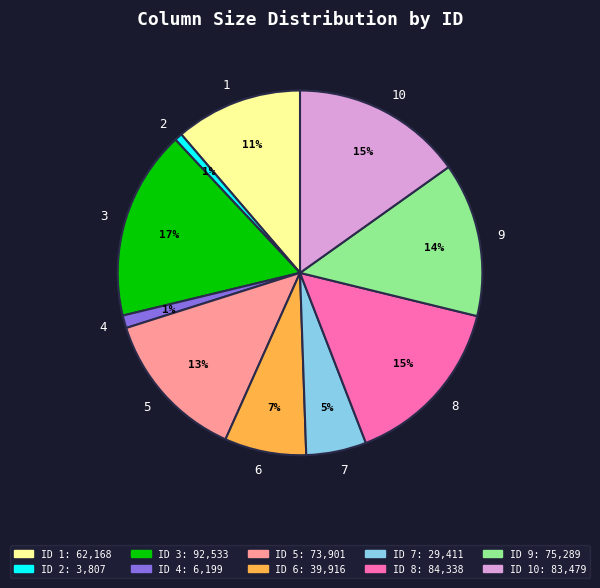

How many segments does this pie chart have?

10